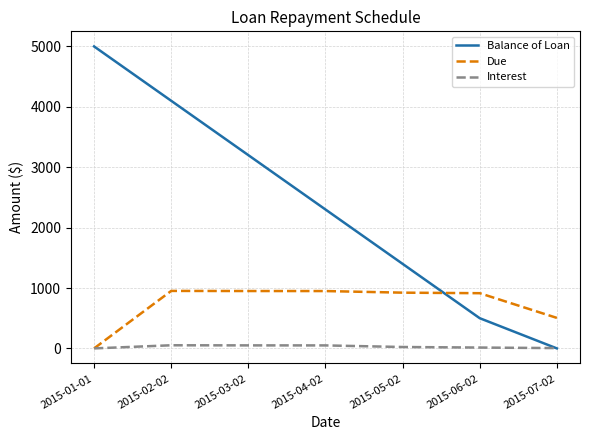

Does the chart display data point markers on the line(s)?

No